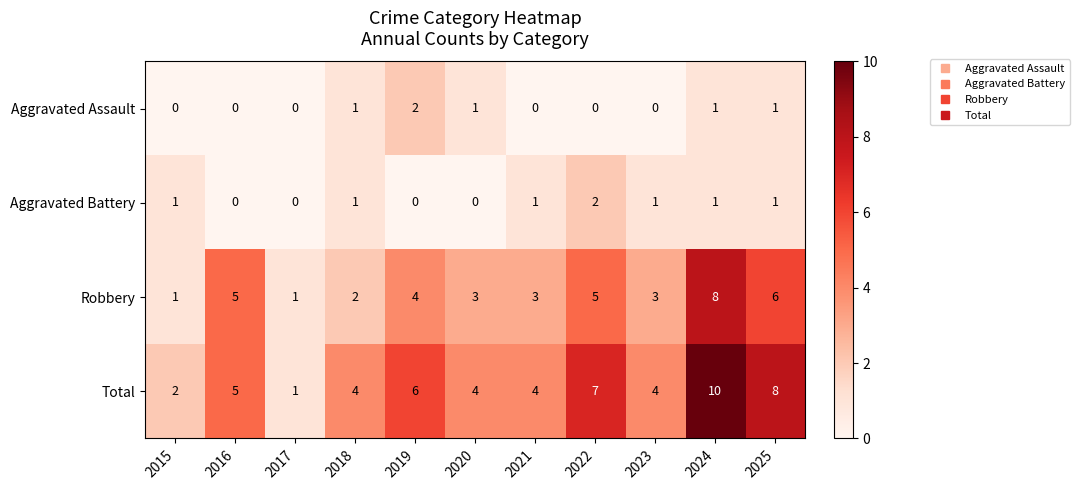

Which series has the largest range (max minus min)?

Total